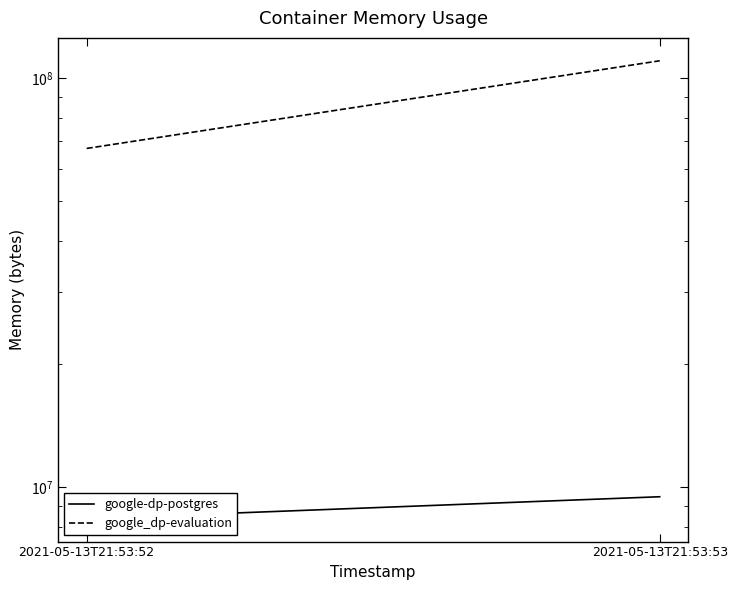

How many distinct data groups are displayed?

2